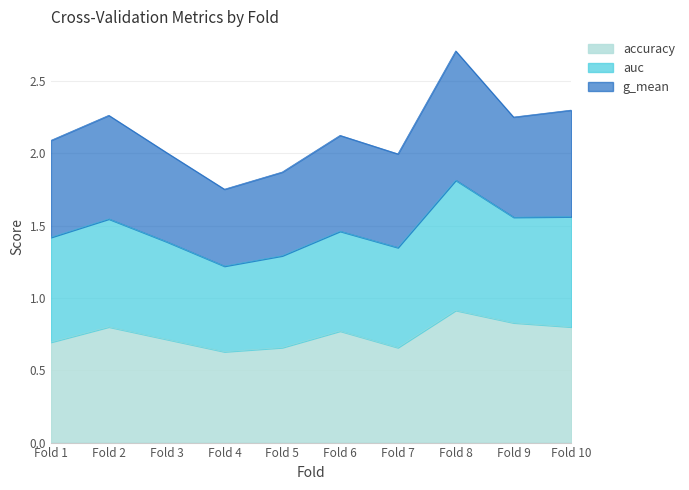

What is the total value across all series at Fold 3?

2.0